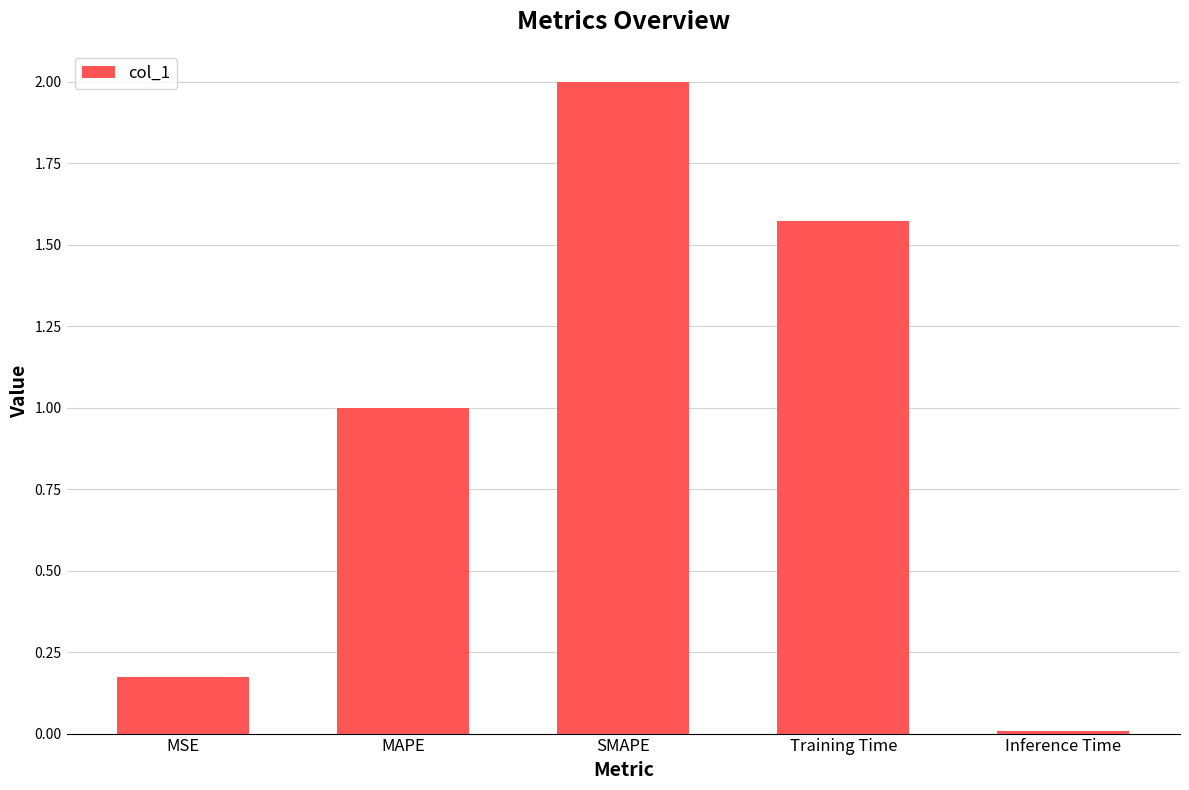

What is the label of the 4th bar from the left?

Training Time